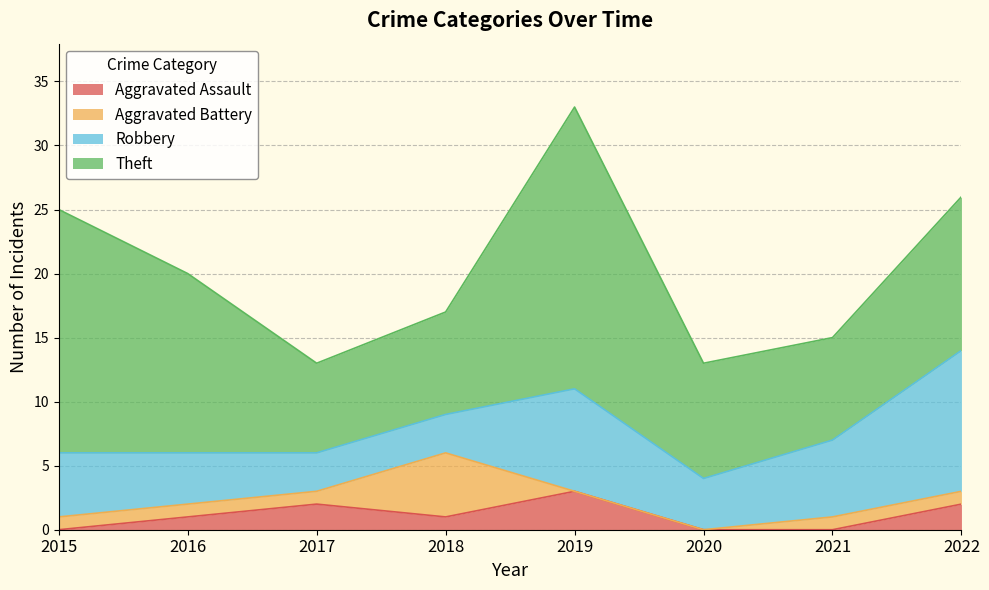

Count the Aggravated Assault values in the range 0 to 2.

7